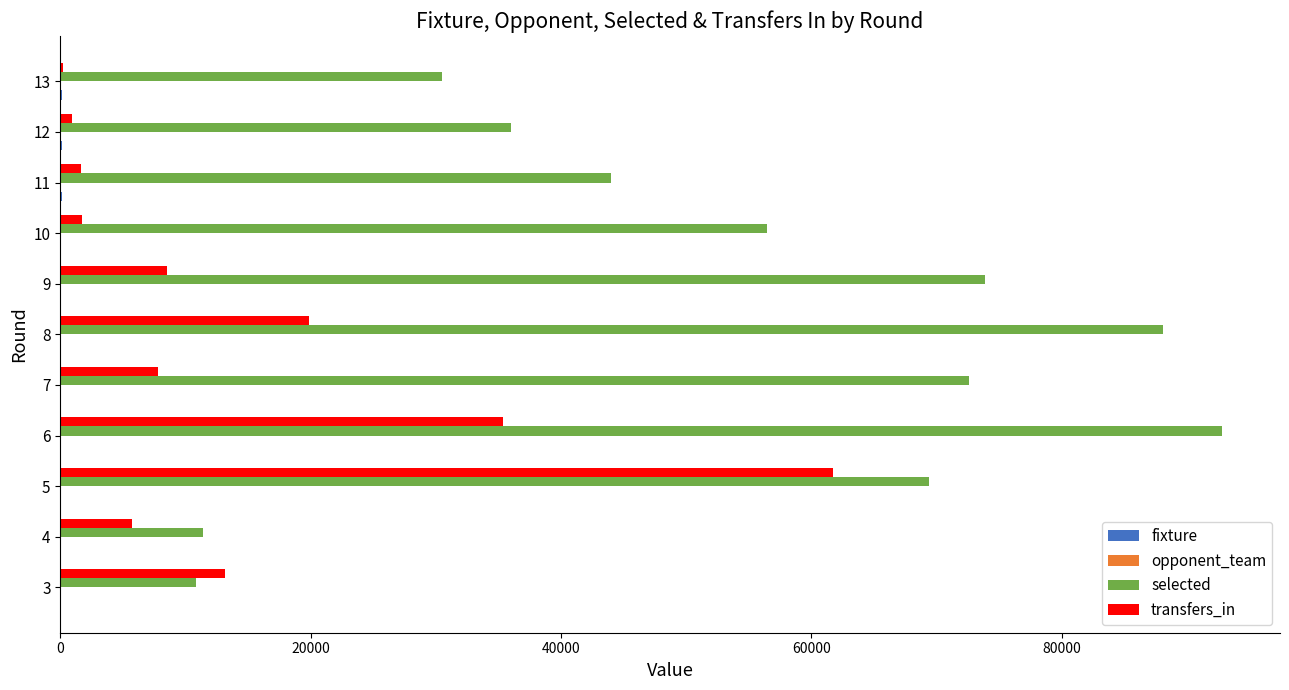

Which series has the largest range (max minus min)?

selected